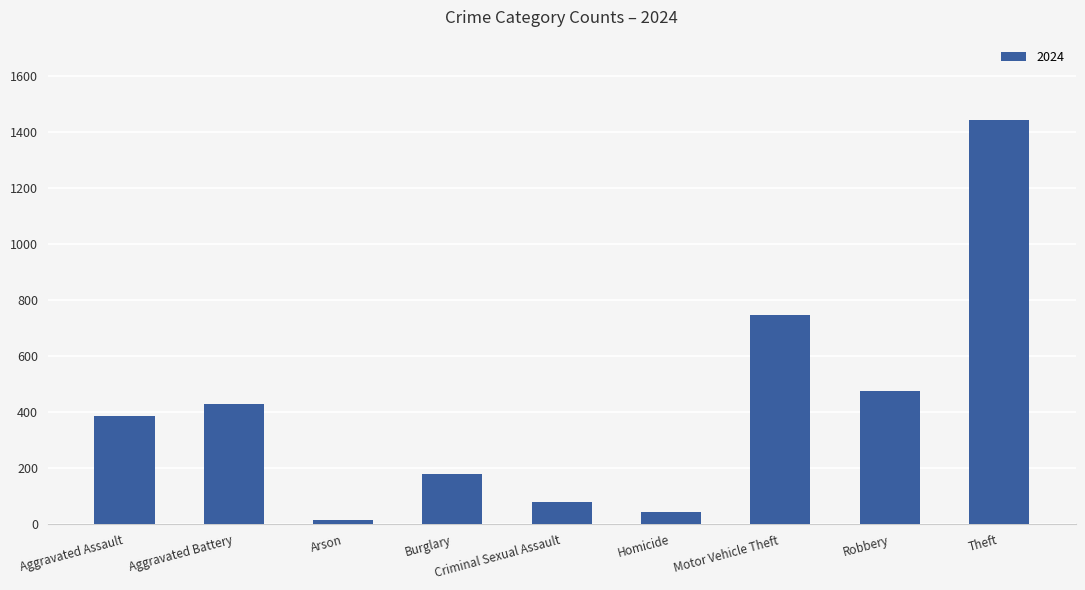

The value at Aggravated Battery is 301. True or false?

False